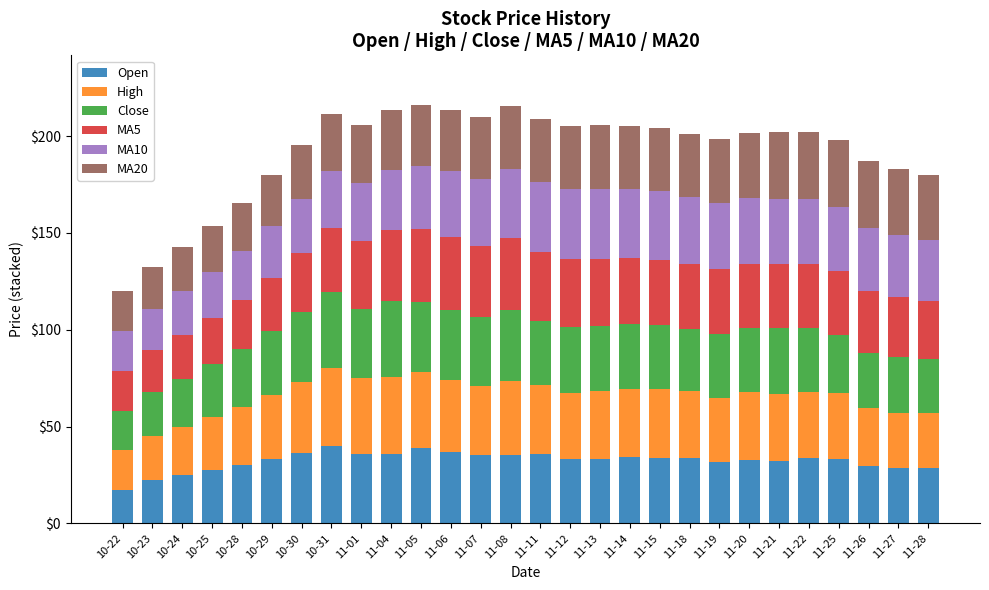

The value of Open at 10-22 is 6.0. True or false?

False